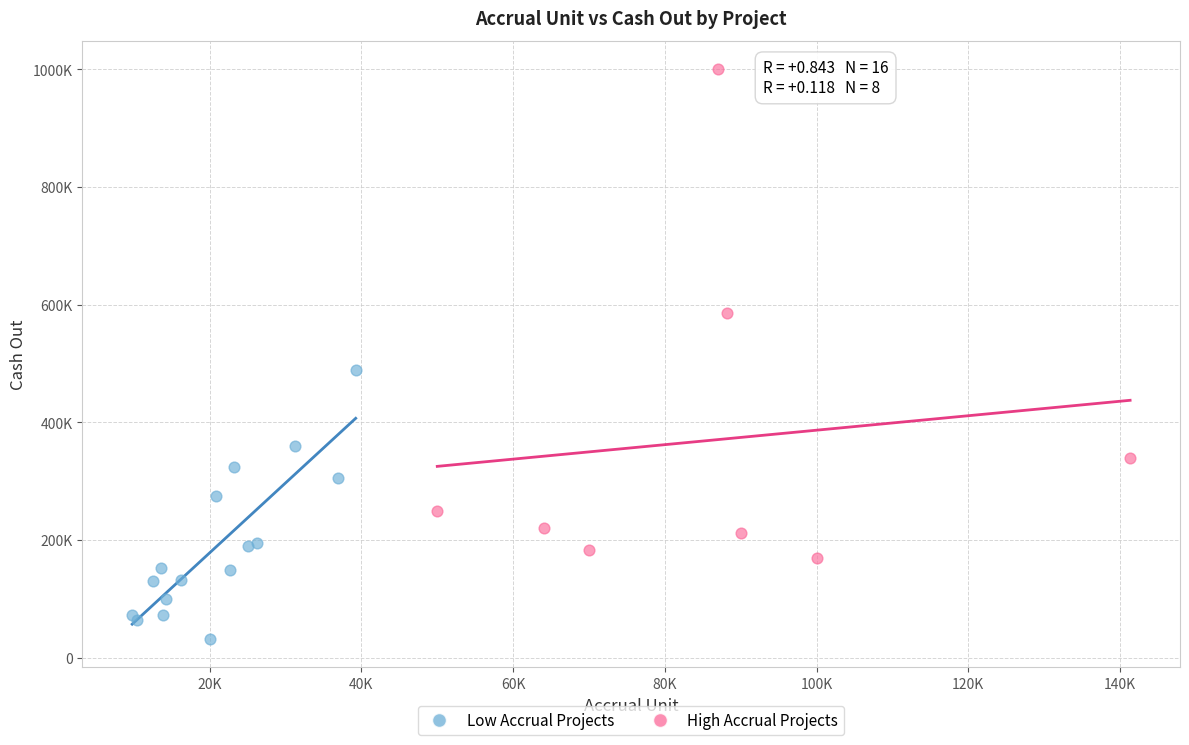

Which series contains the highest Y value?

High Accrual Projects